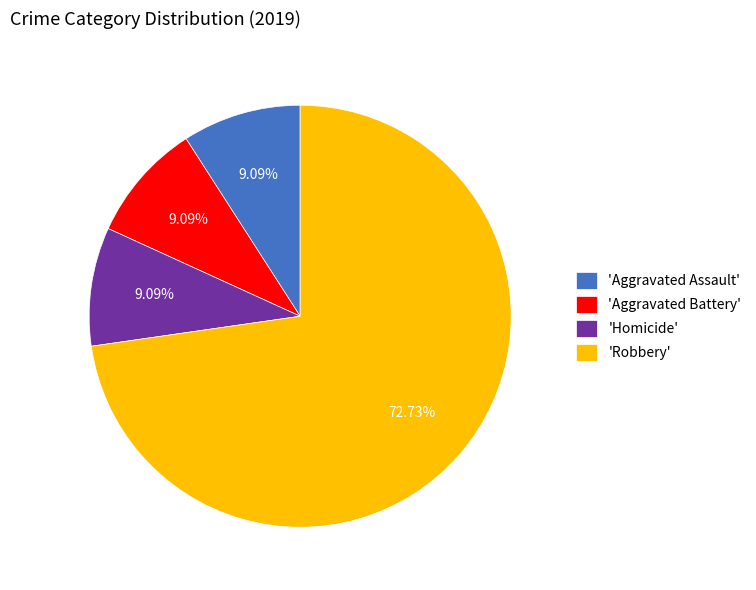

To the nearest percent, what is the difference between the largest and smallest slice percentages?

64%